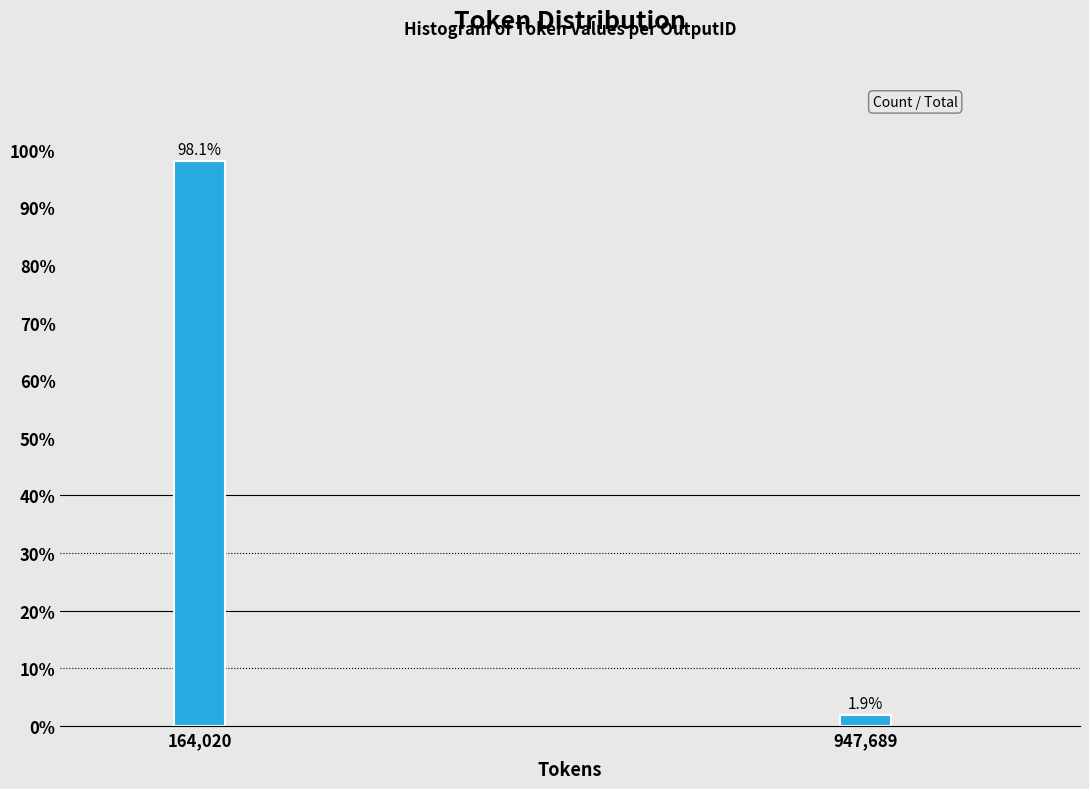

Reading left to right, list all the values displayed in this chart.

98.1	1.9